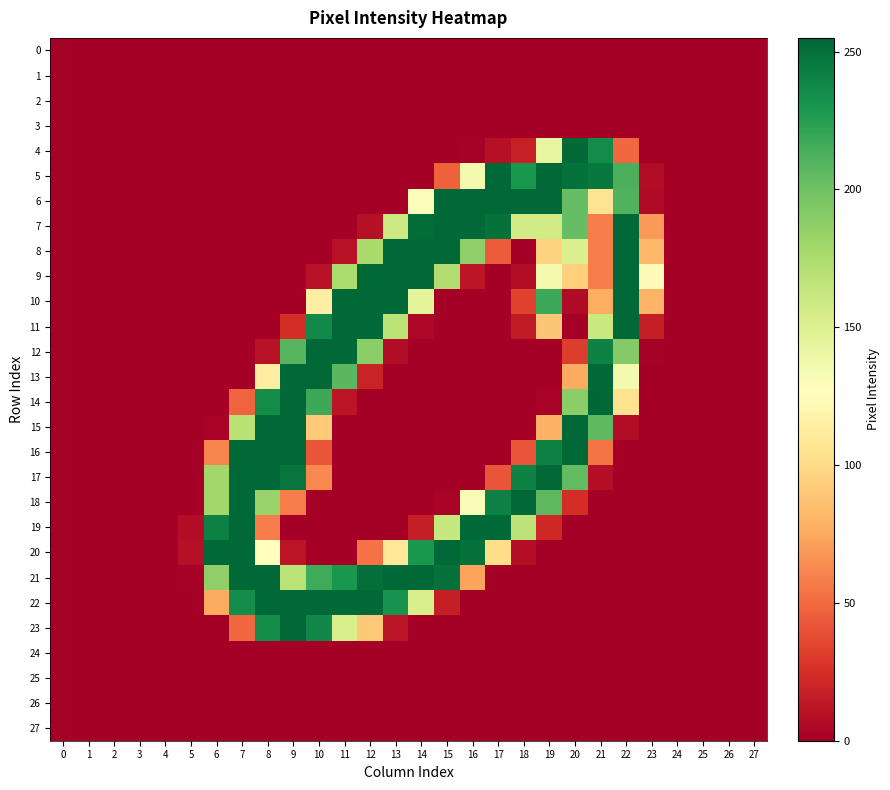

Which series has the widest spread of values?

14